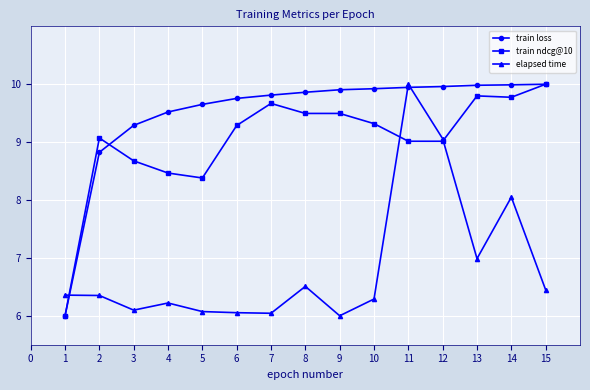

How many series are shown in this chart?

3